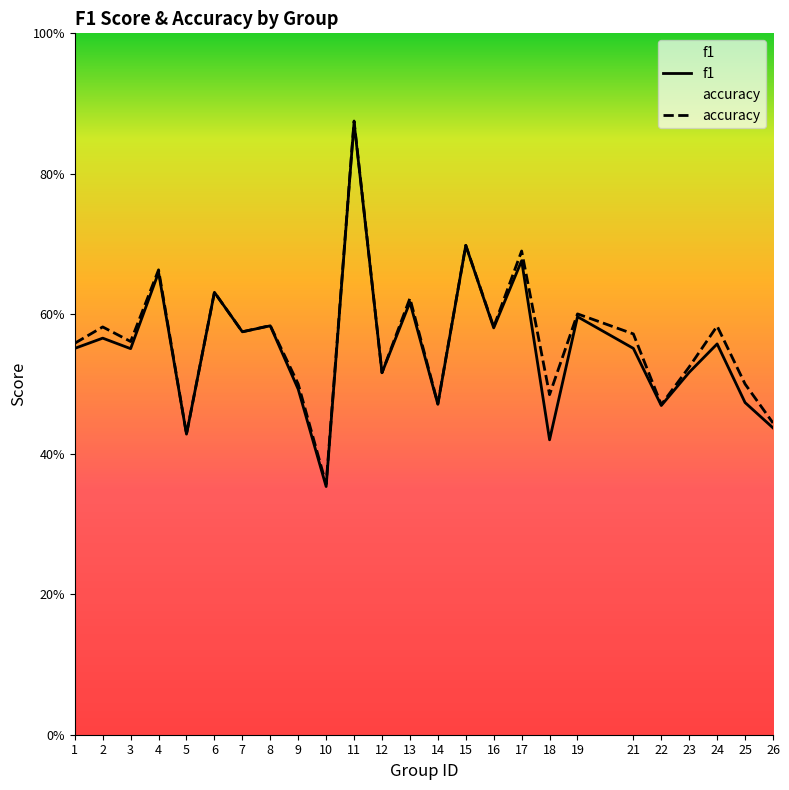

True or false: f1 has a value of 1.0 at 16.

False